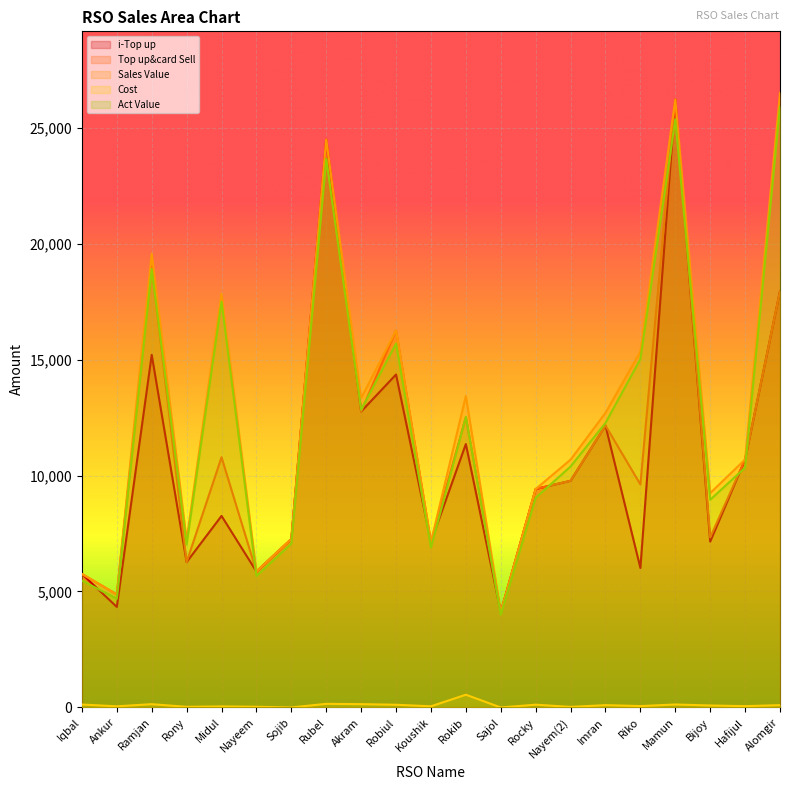

What is the maximum value shown in the chart?

26500.0